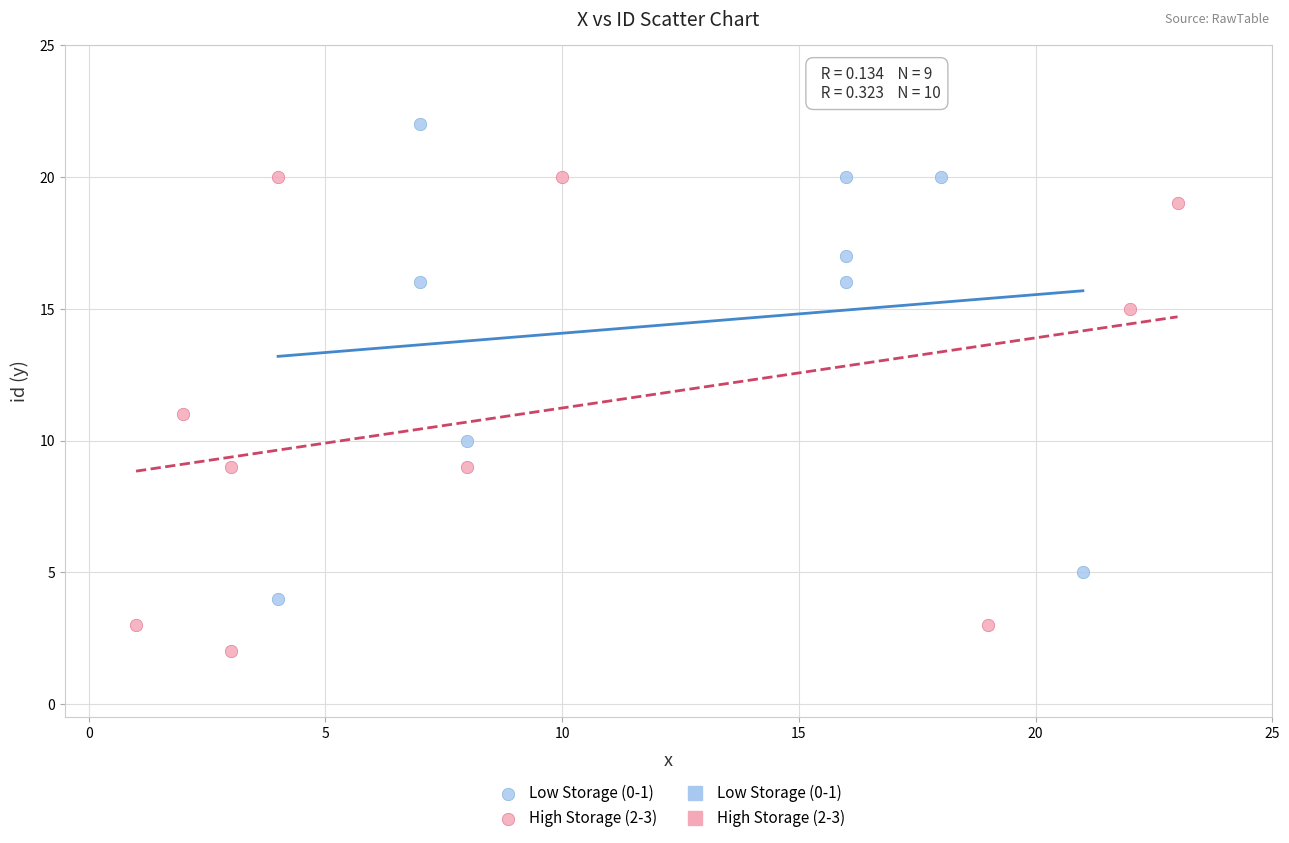

Which series reaches the maximum Y coordinate?

Low Storage (0-1)